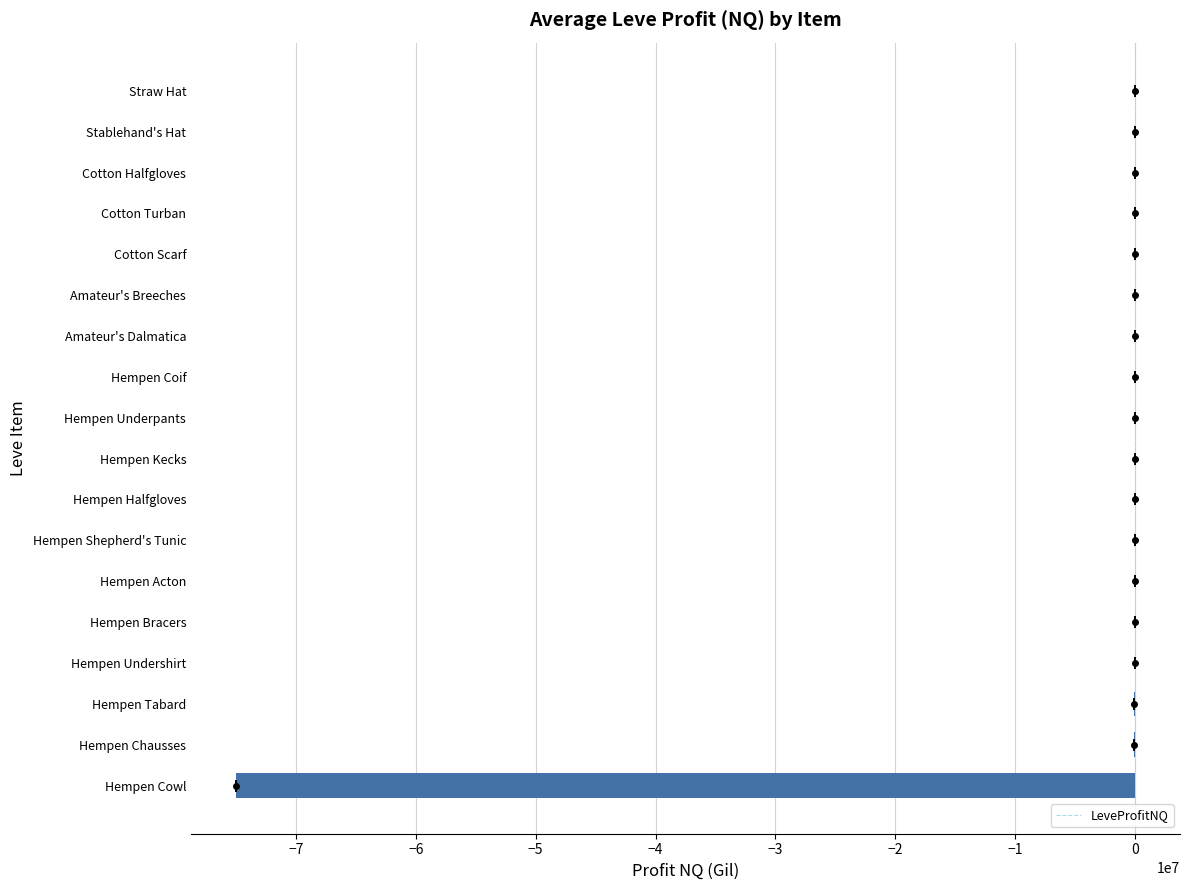

Is it true that the value at Hempen Acton is -2860?

True